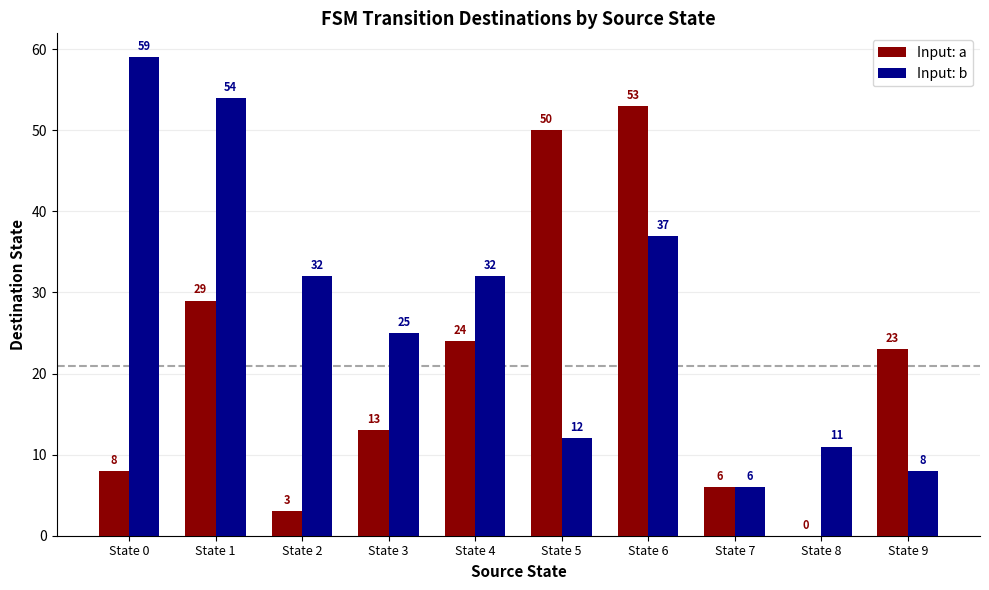

At which label is Input: a closest to 26?

State 4